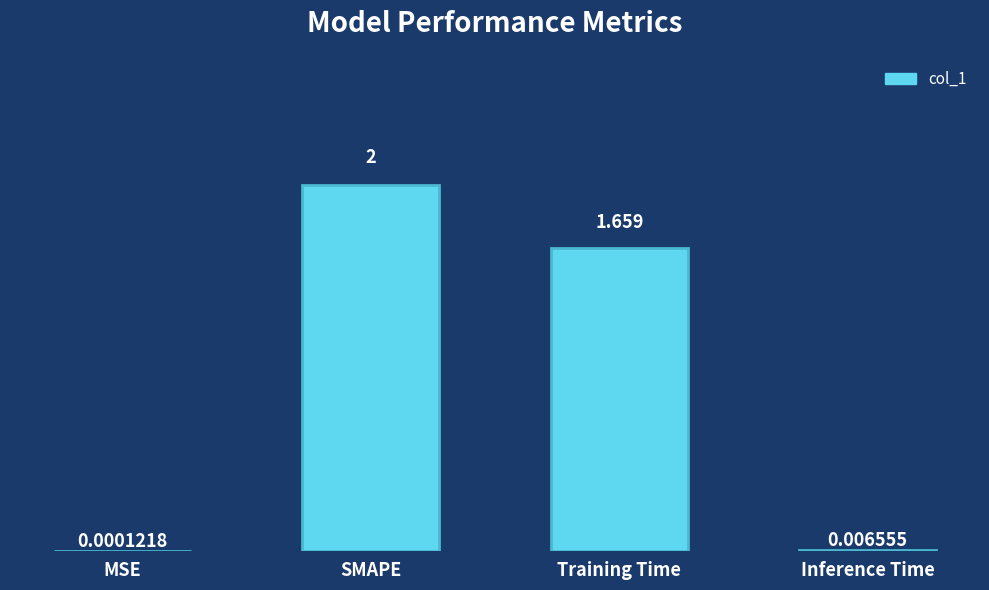

At which category does the chart reach its peak across all series?

SMAPE